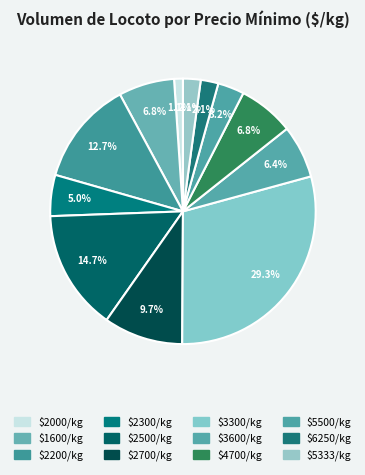

How many segments does this pie chart have?

12